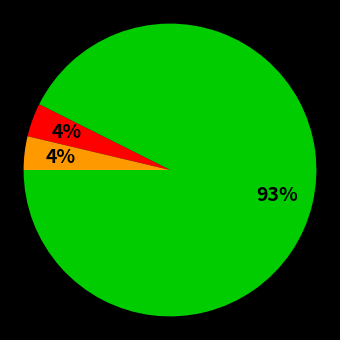

Is there any slice that represents more than half of the pie?

Yes